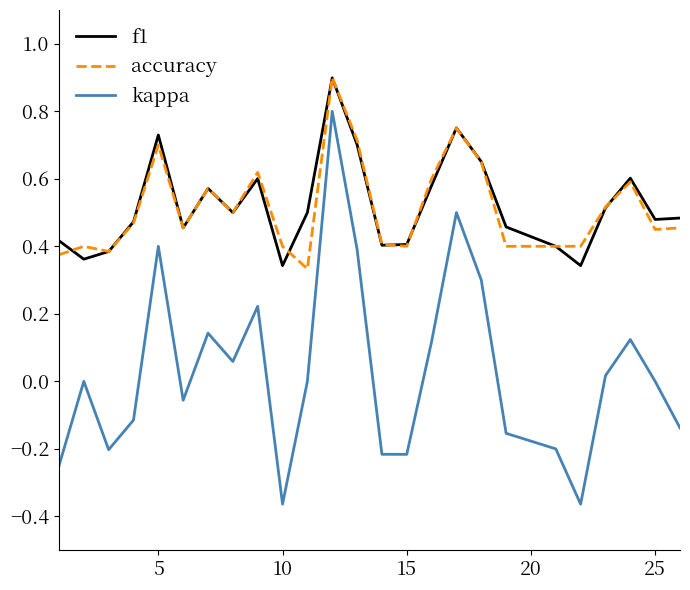

Which series has the widest spread of values?

kappa